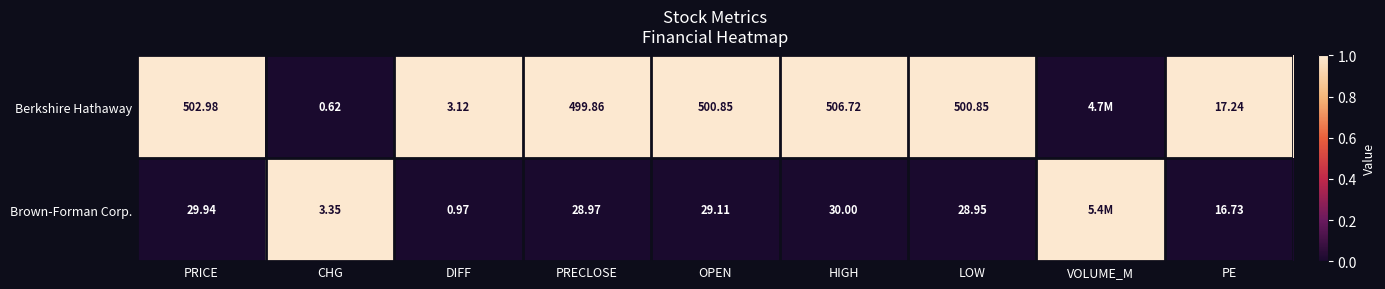

Rank the series at PRICE from highest to lowest value.

Berkshire Hathaway, Brown-Forman Corp.